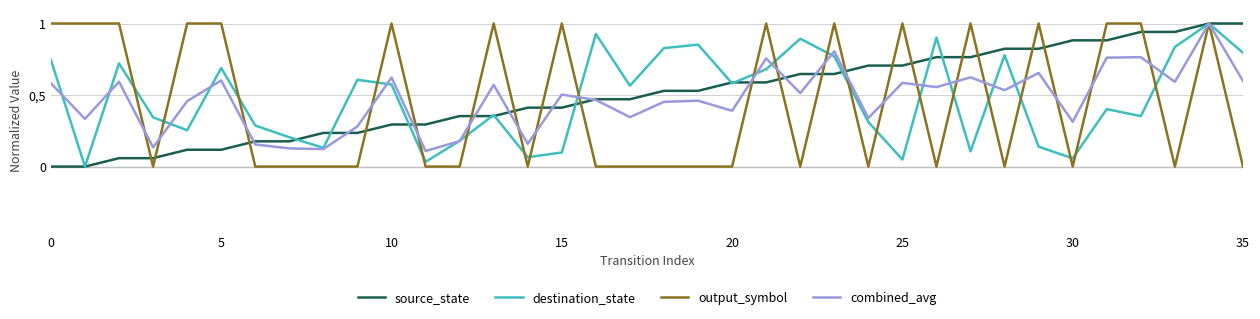

Is this an area chart (filled region under the line)?

No